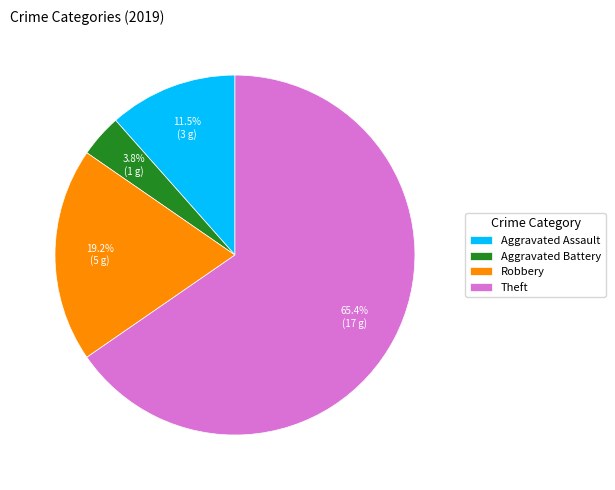

What is the ratio of the value at Aggravated Battery to the value at Theft?

0.1